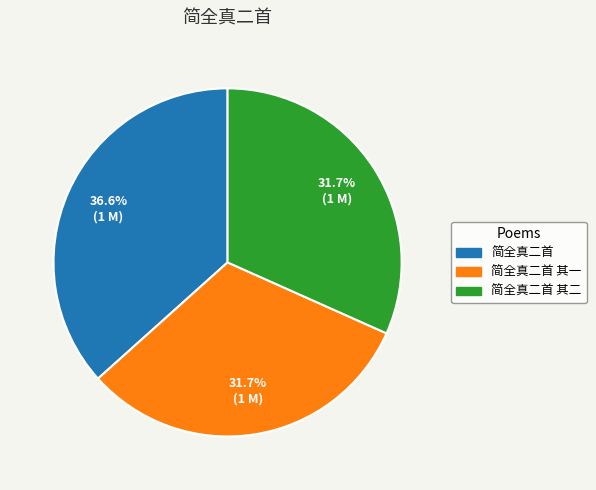

Approximately how many times larger is the value at 简全真二首 compared to 简全真二首 其一?

1.2